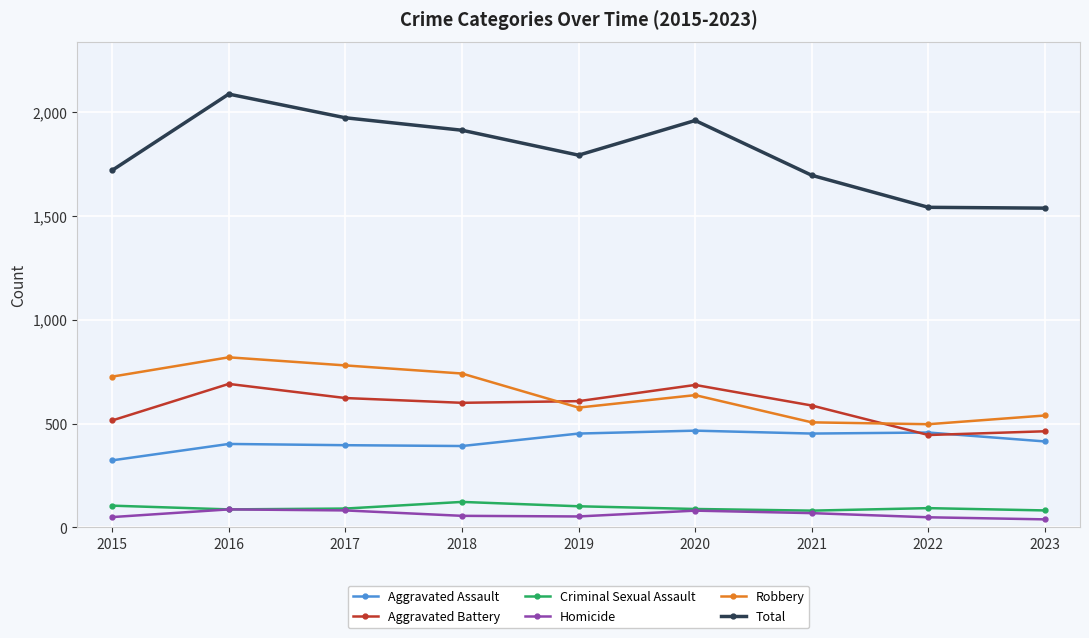

Where is the first local maximum for Aggravated Battery?

2016